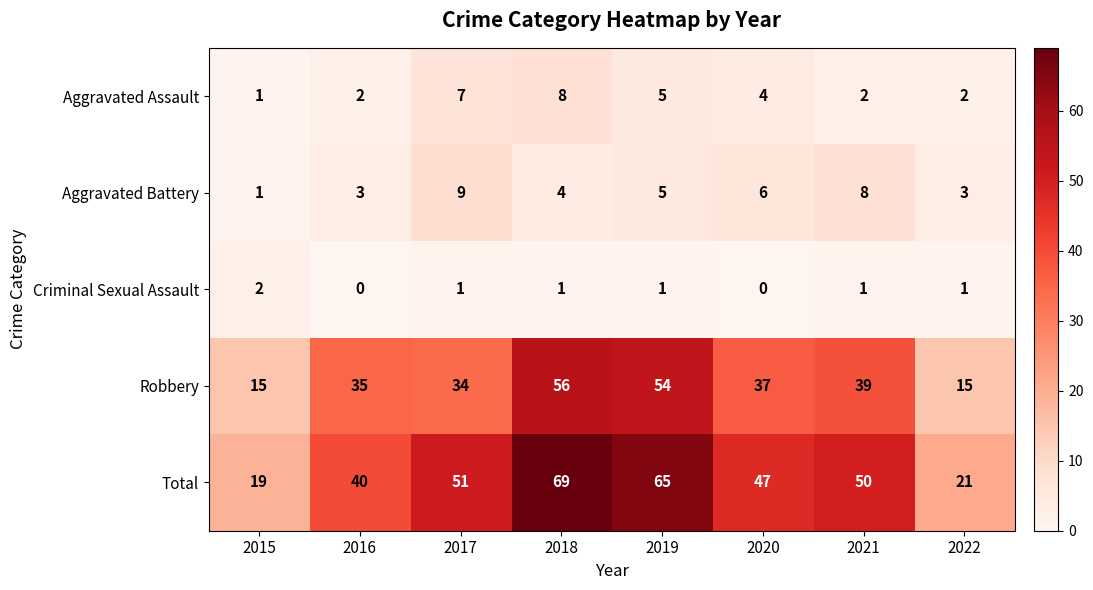

What value does the Aggravated Assault series have at 2019?

5